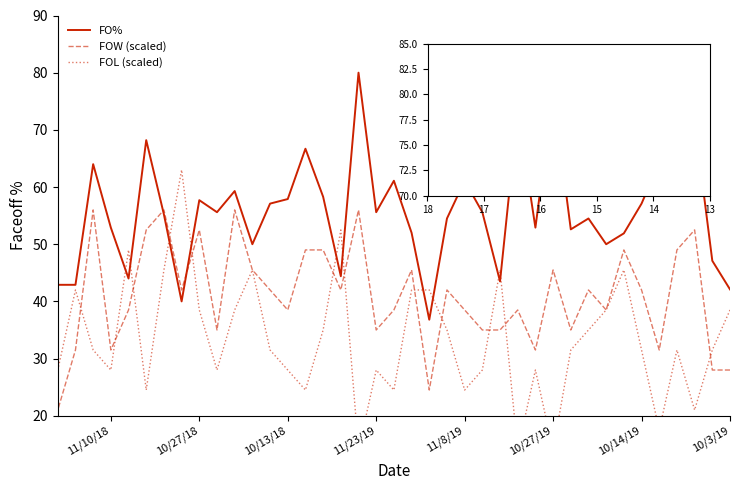

How many lines are shown in the chart?

3